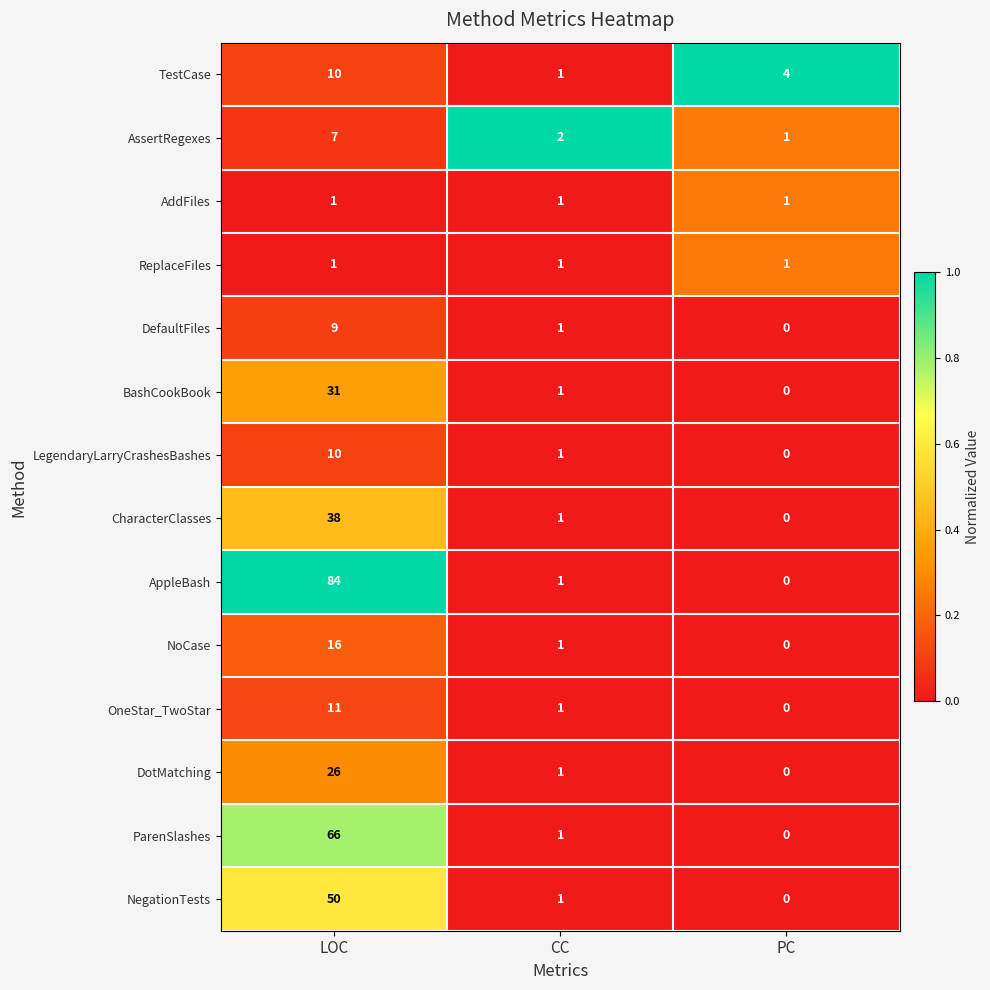

How many positive values does the LegendaryLarryCrashesBashes series have?

2